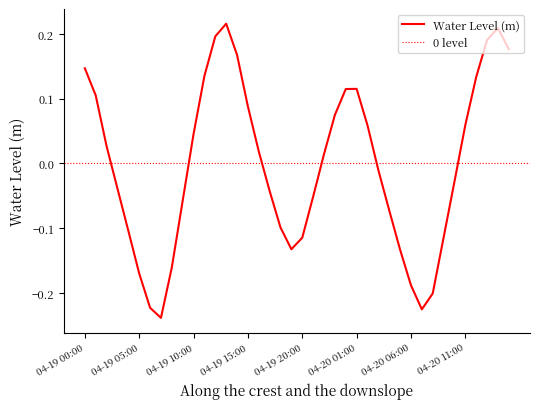

True or false: the data shows 0.1 at 04-19 11:00.

True